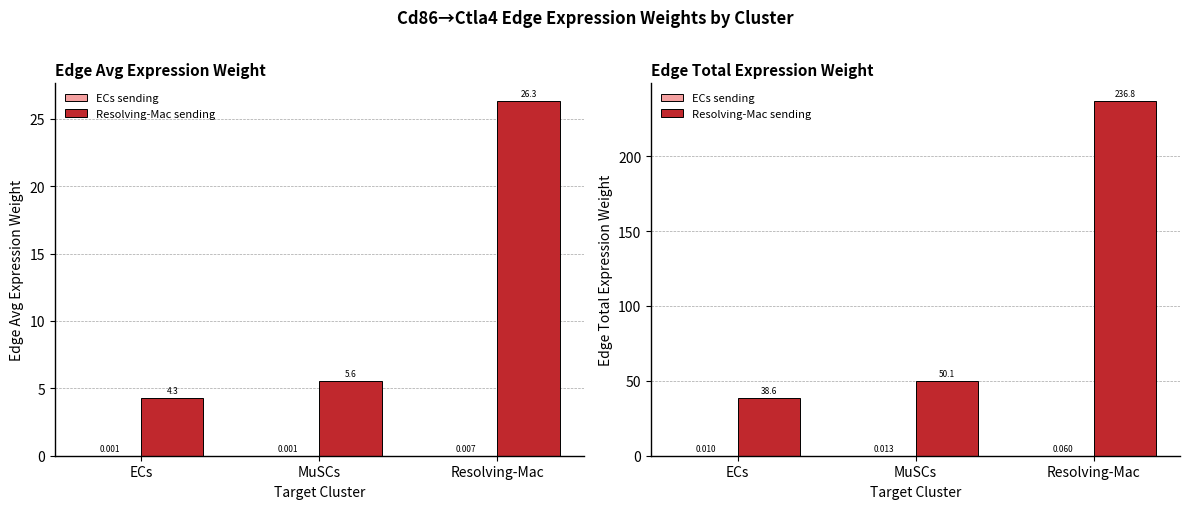

Reading left to right, transcribe all the data shown in this chart.

ECs sending: 0.0	0.0	0.1
Resolving-Mac sending: 38.6	50.1	236.8